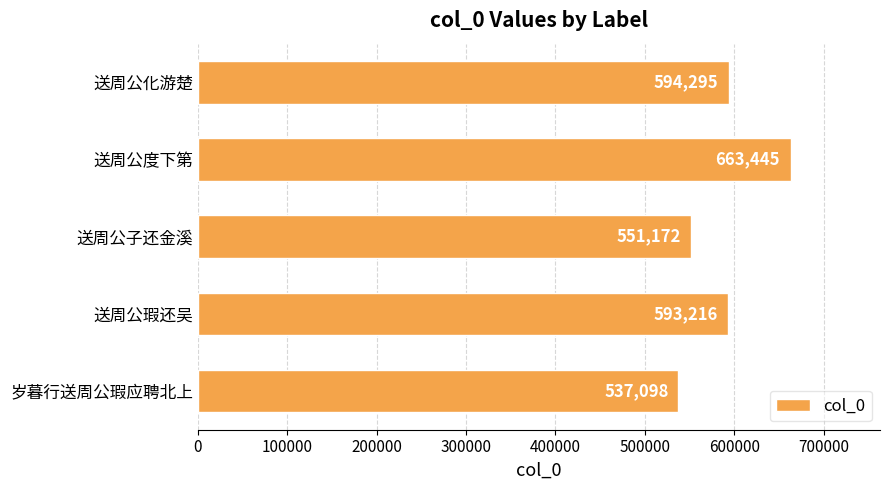

What is the minimum value shown in the chart?

537098